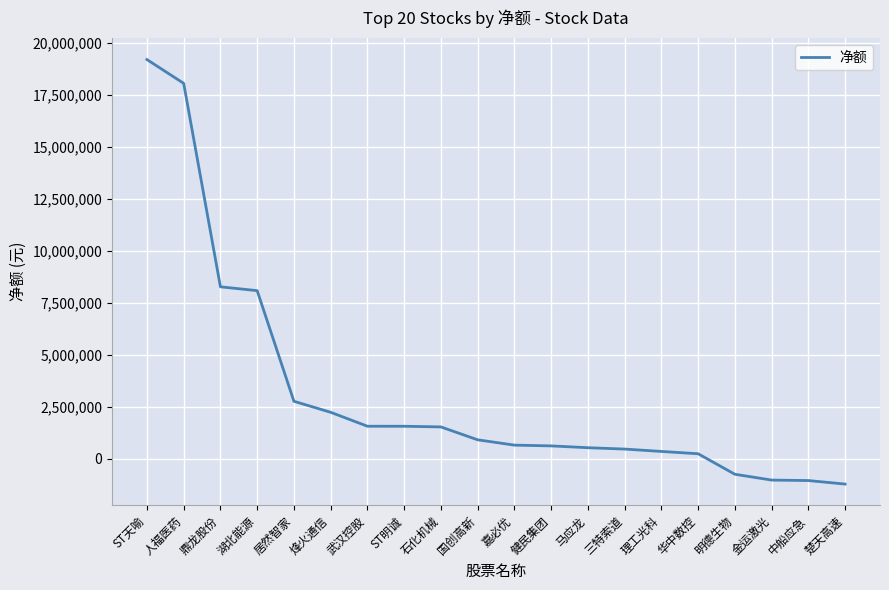

Does the chart have visible grid lines?

Yes